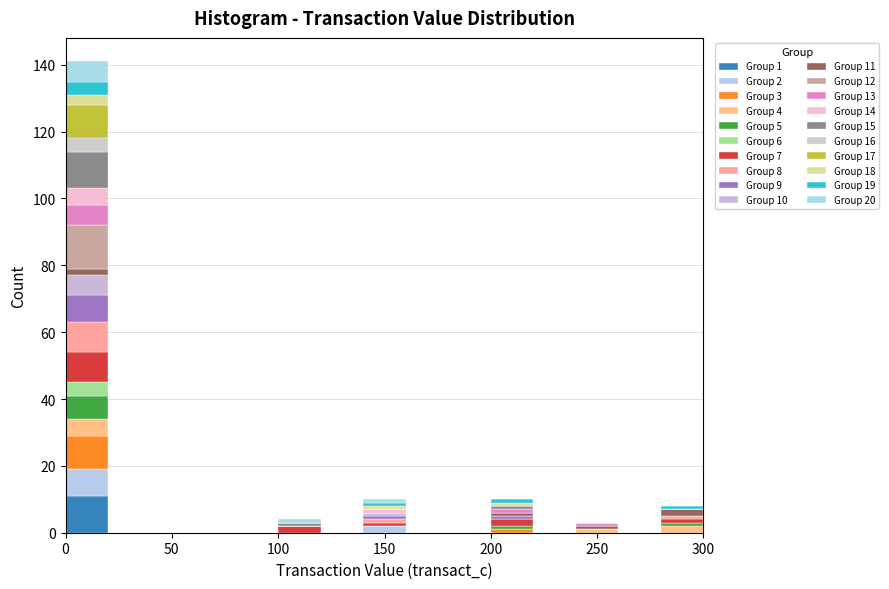

Which range on the x-axis has the tallest stacked bar (by total height)?

0 to 20